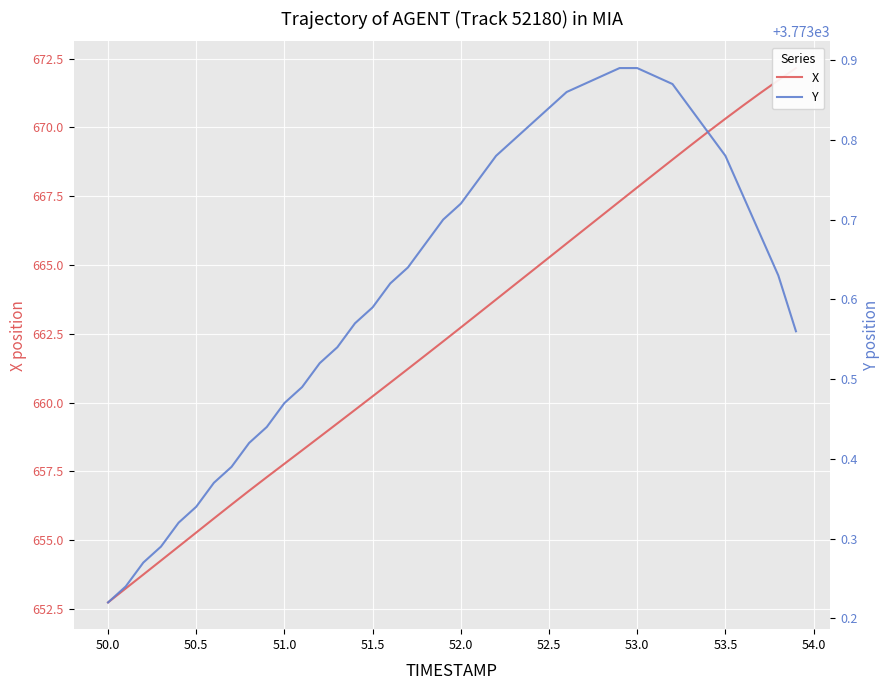

The Y series shows 1523.2 at 51.0. True or false?

False